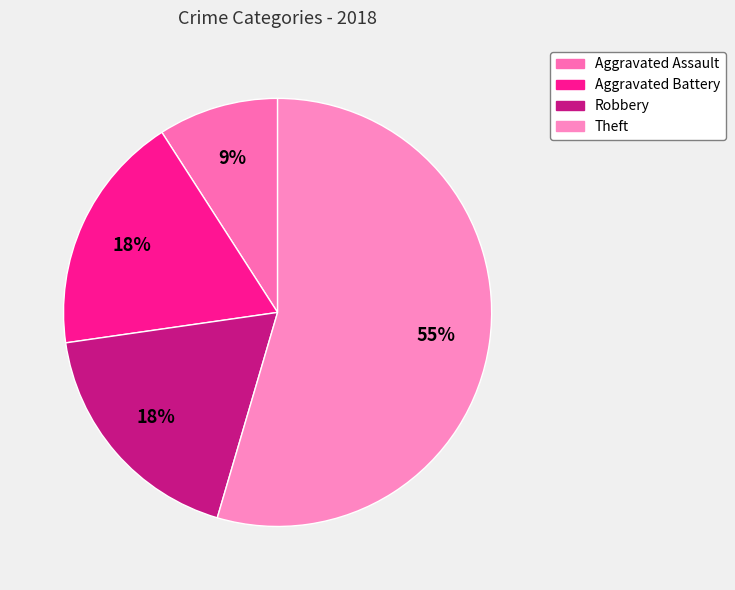

Combined, what portion of the pie is Aggravated Battery and Robbery?

36.4%